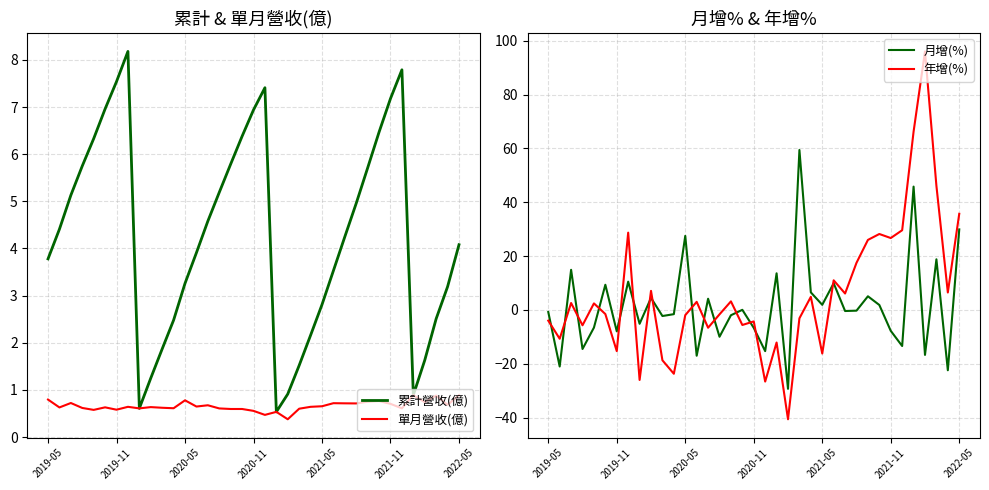

Is it true that 年增(%) equals 26.1 at 27?

False